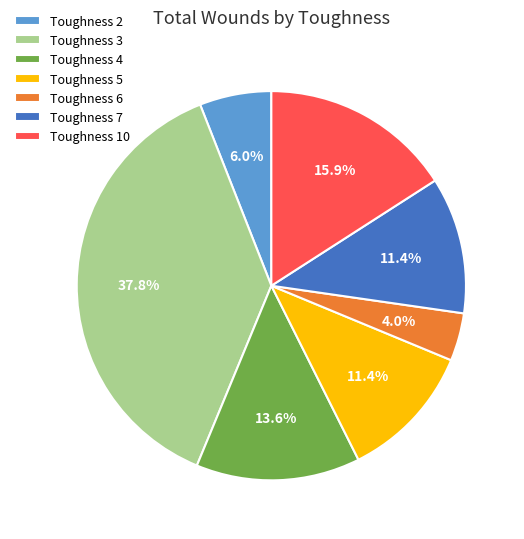

Which has a higher value, Toughness 5 or Toughness 6?

Toughness 5